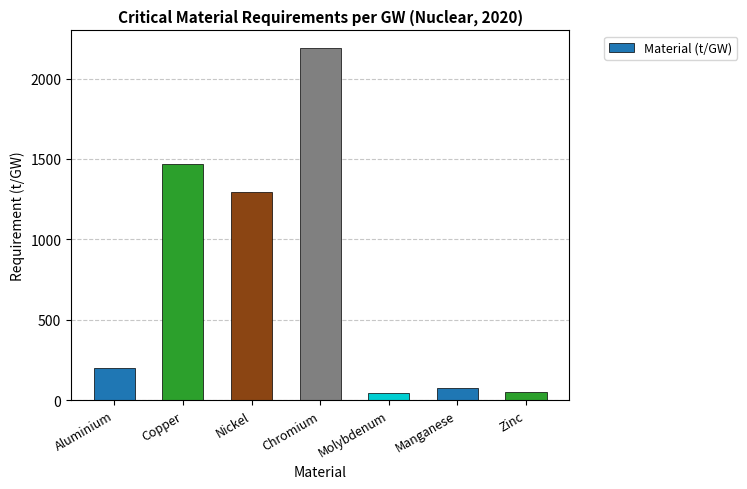

What is the difference between the maximum and minimum values?

2145